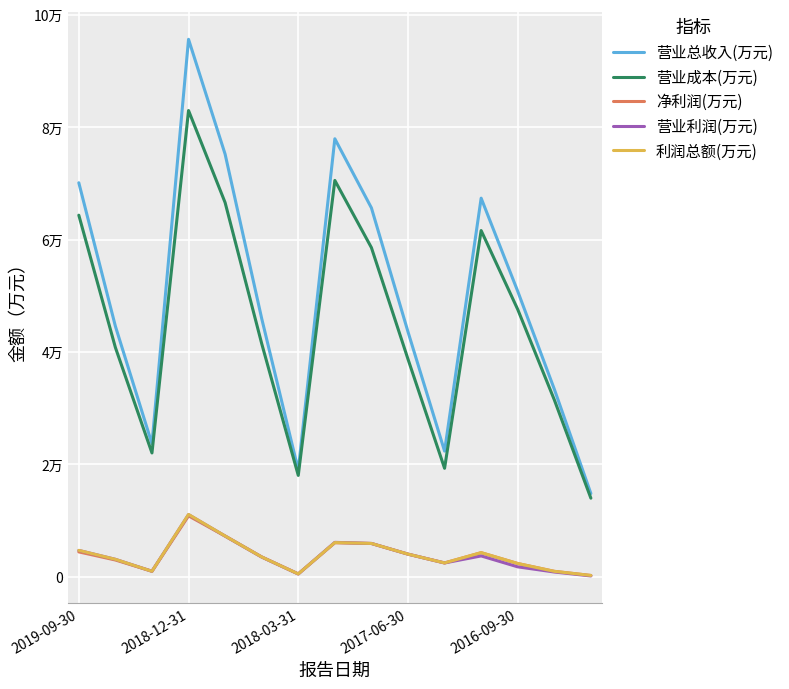

Is this an area chart (filled region under the line)?

No